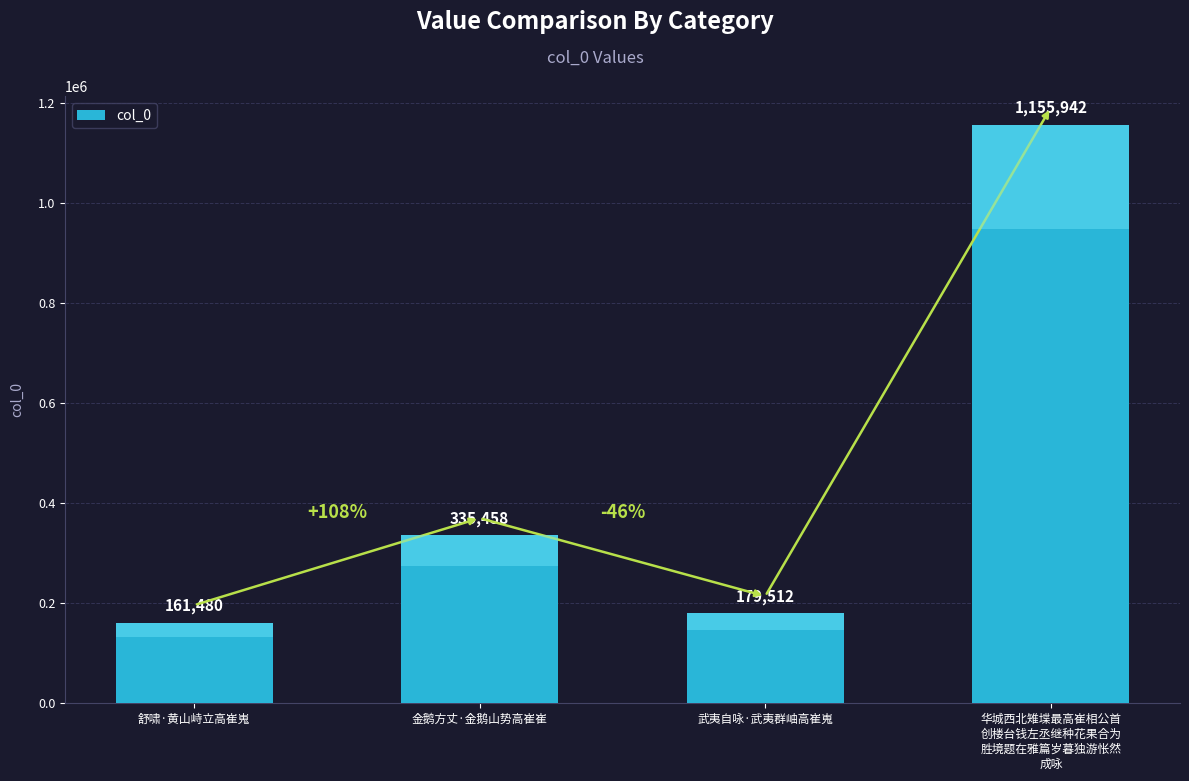

Are the bars horizontal?

No